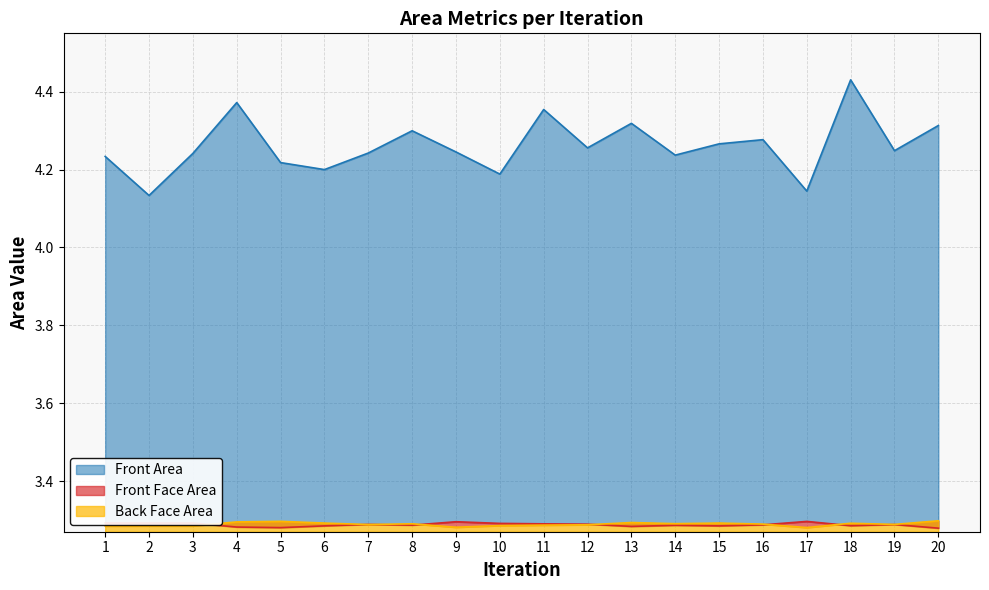

Between which two adjacent categories do Front Face Area and Back Face Area first intersect?

3 and 4